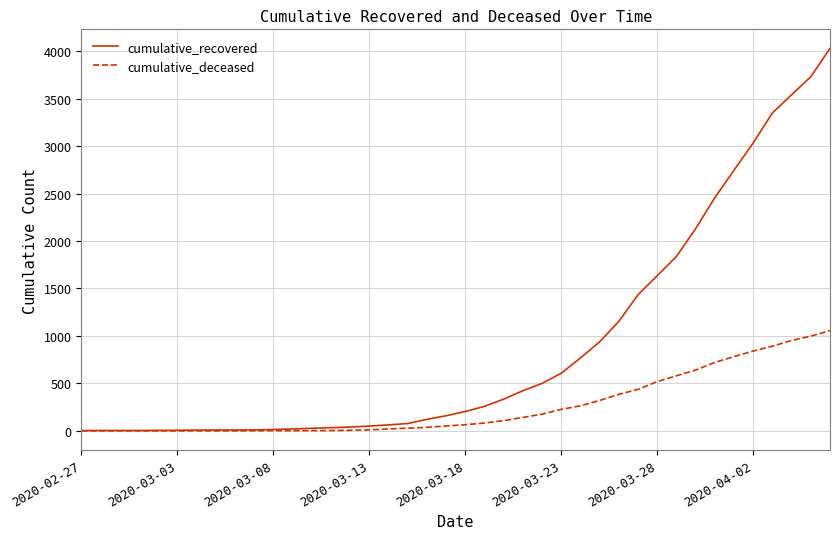

What are all the series names shown in the legend?

cumulative_recovered, cumulative_deceased